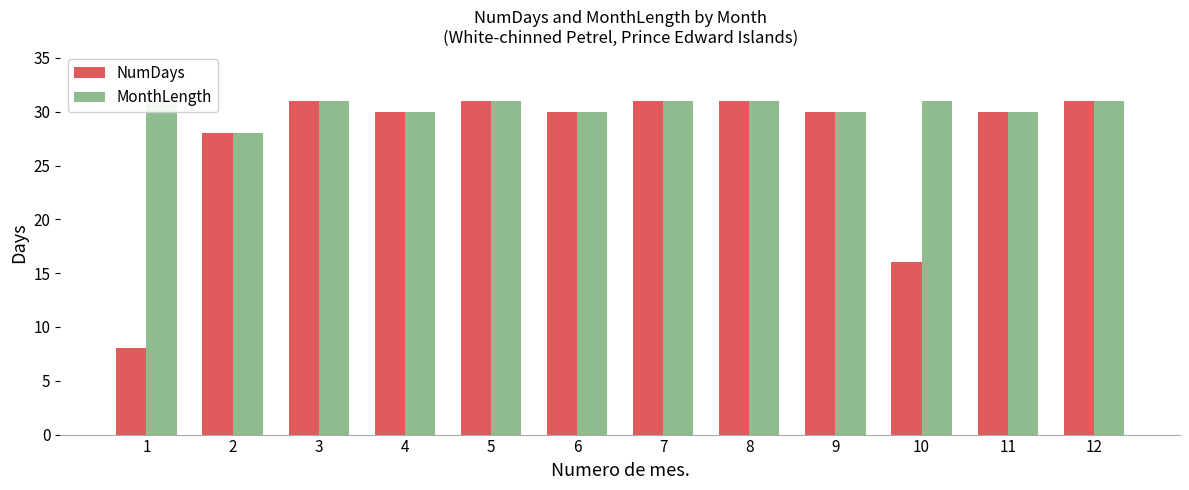

Does the chart contain any negative values?

No